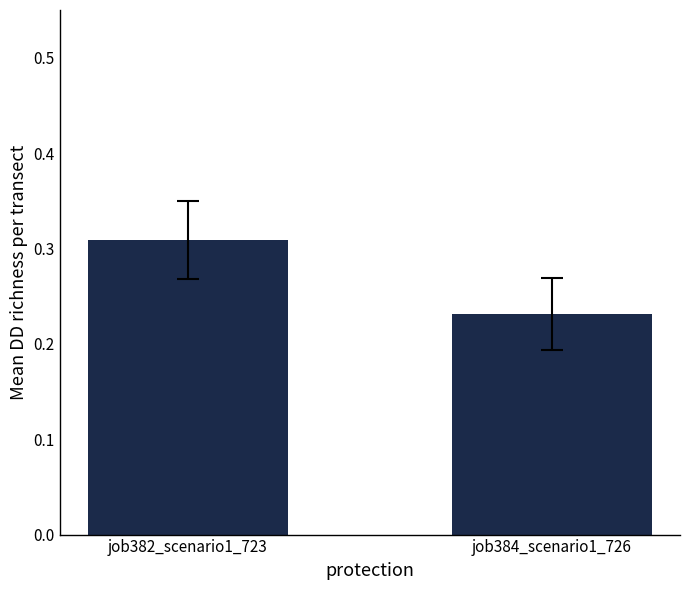

How many bars are there in total?

2